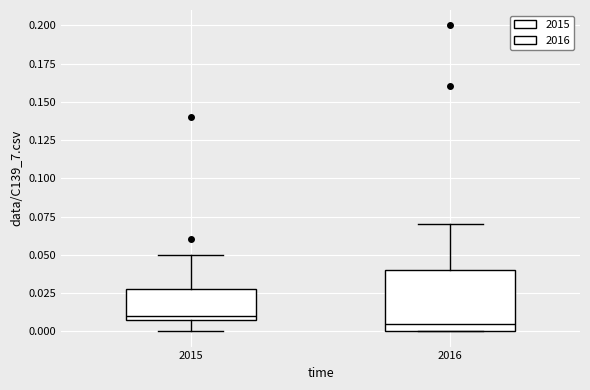

Which box's median line is the highest?

2015